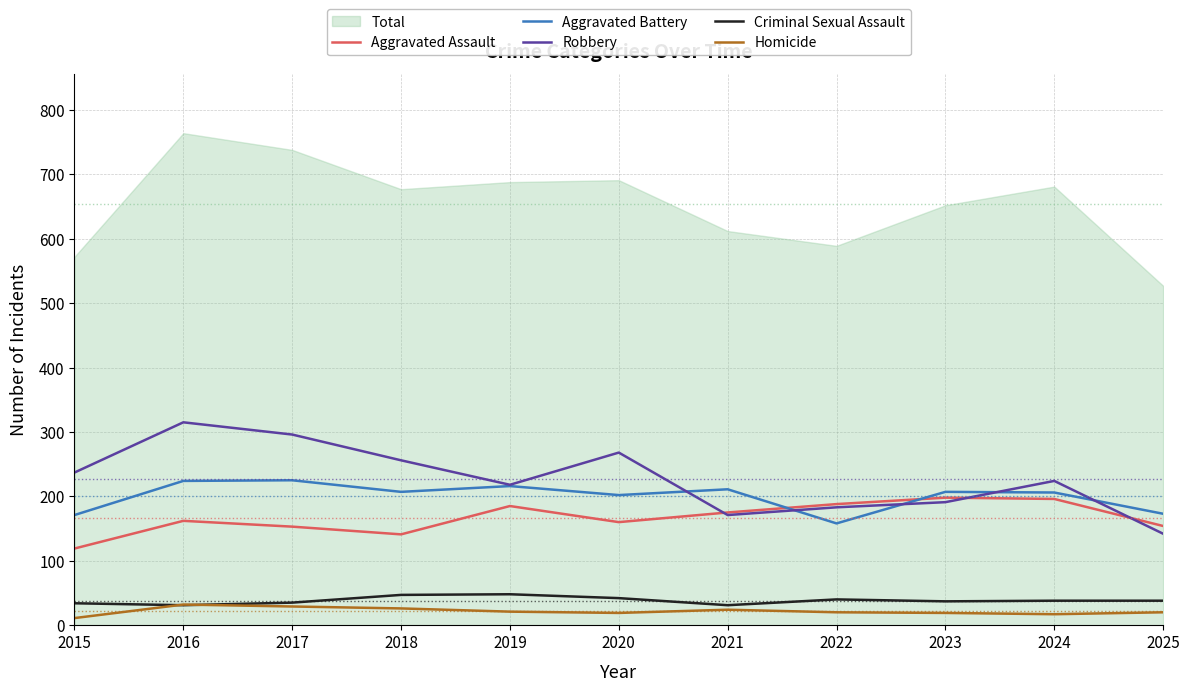

What is the minimum value for Aggravated Assault?

119